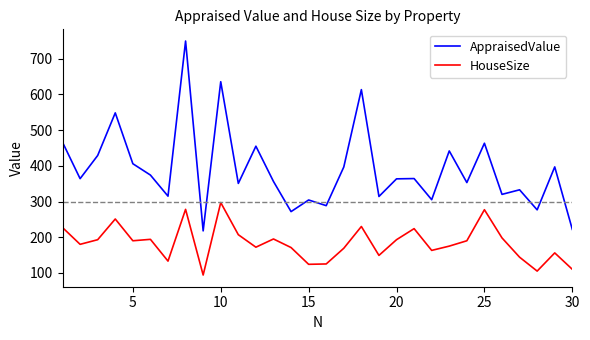

True or false: AppraisedValue and HouseSize intersect in this chart.

False